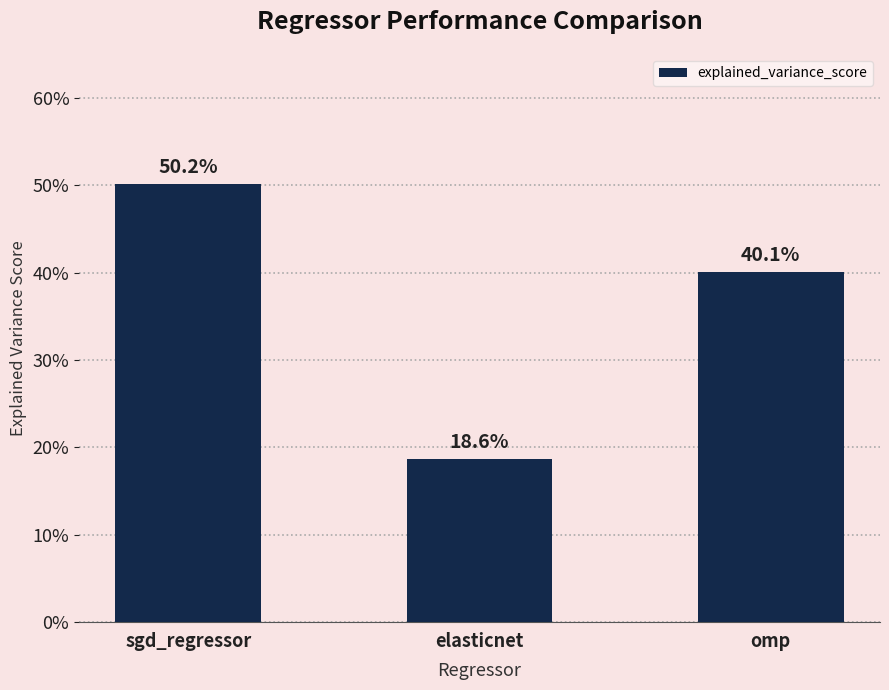

What is the average value?

0.4